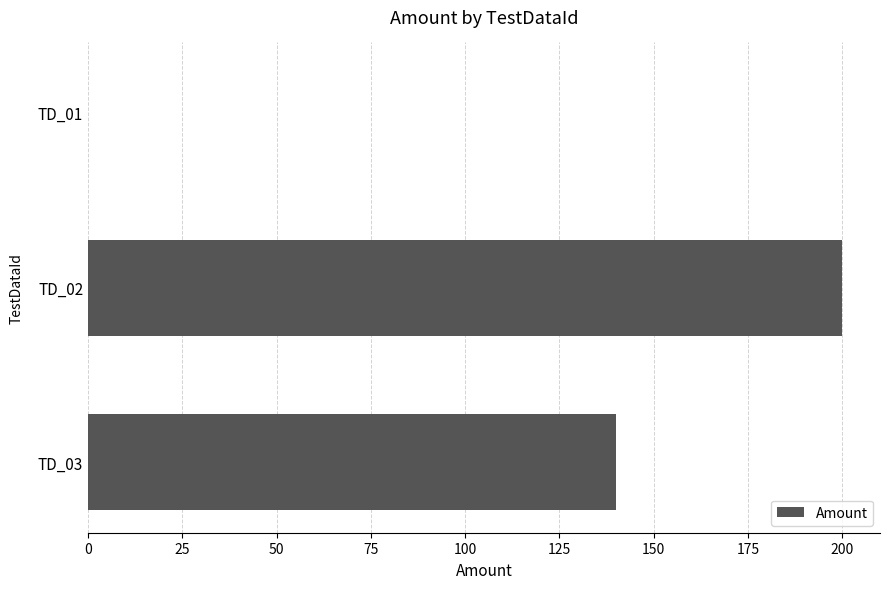

Between TD_03 and TD_02, which is larger?

TD_02